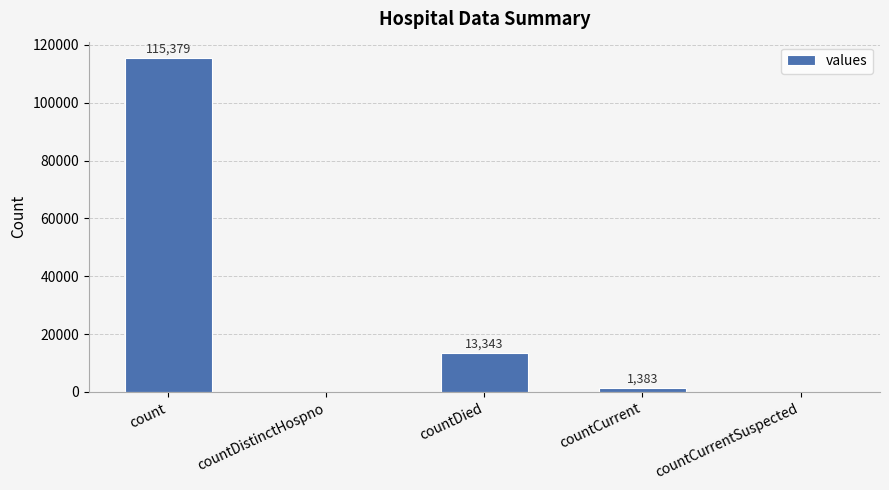

What is the sum of the values at countDied and count?

128722